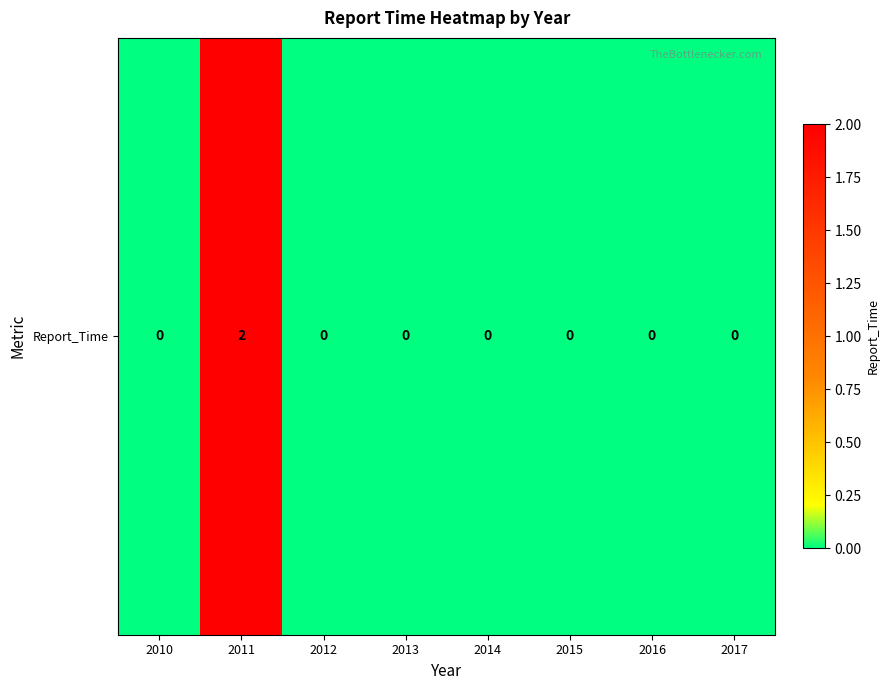

How many data points are above 0?

1